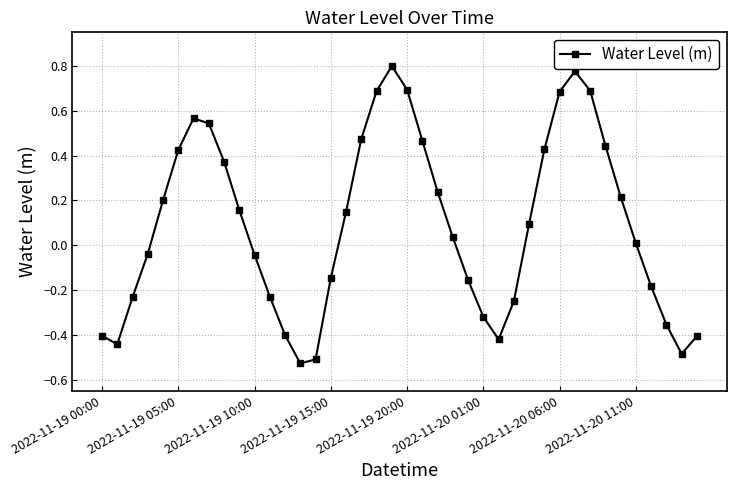

How many points are higher than both their immediate neighbors (excluding endpoints)?

3